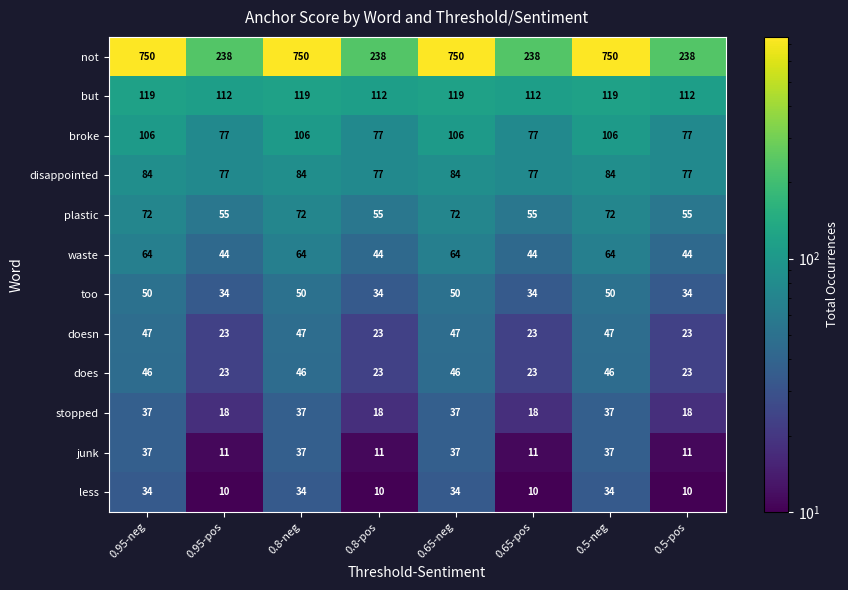

What value does the not series have at 0.5-neg, to the nearest 100?

800